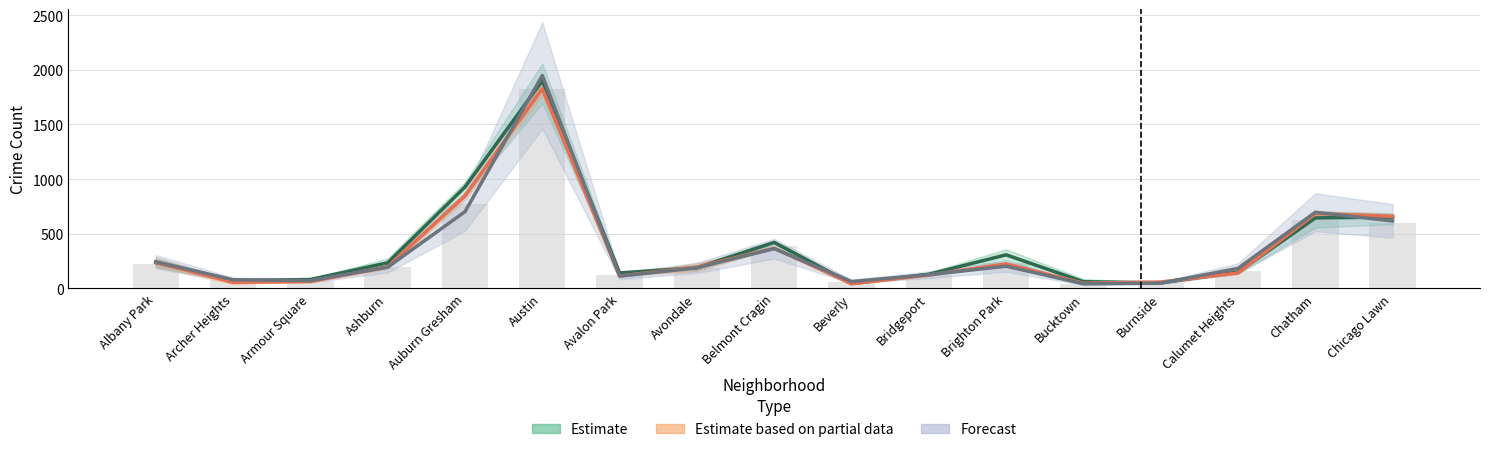

Where does the Estimate series first go above 188?

Albany Park